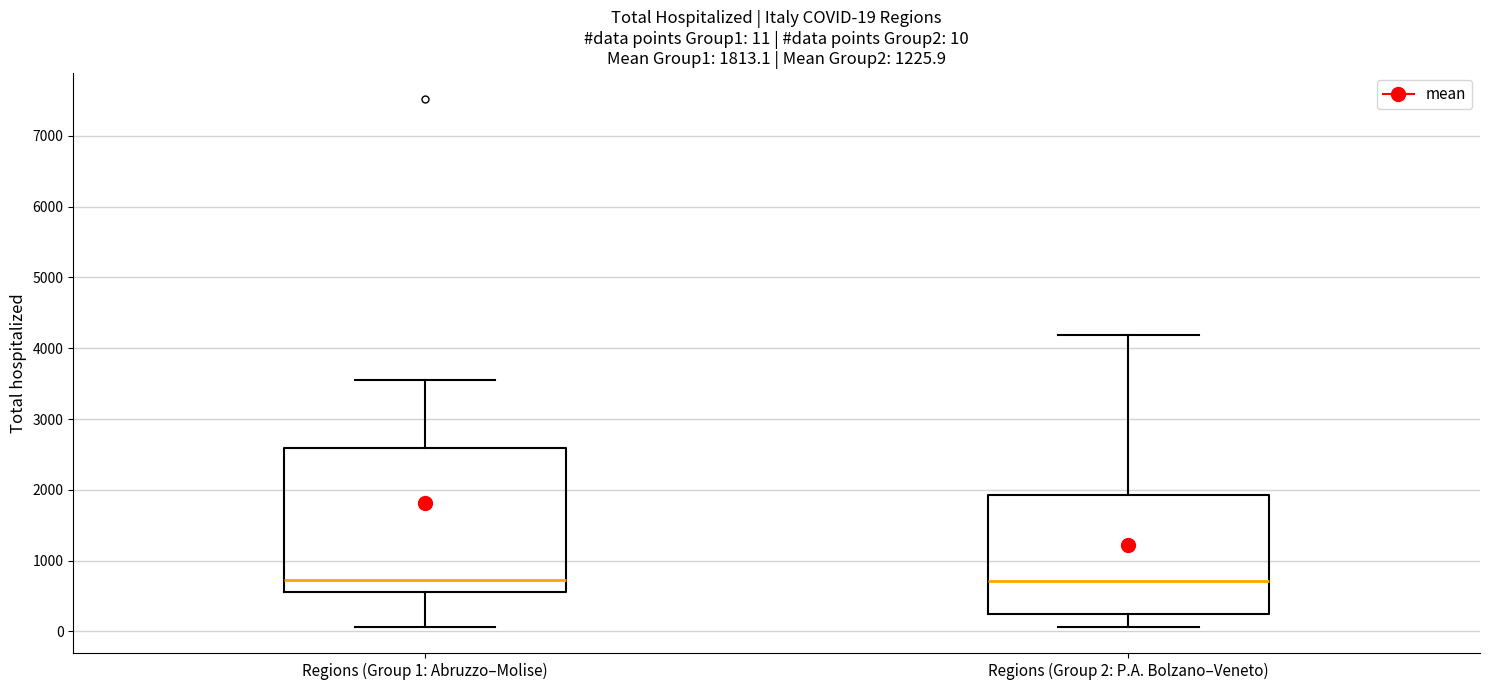

Comparing the boxes themselves (not the whiskers), which one is the tallest?

Regions (Group 1: Abruzzo–Molise)